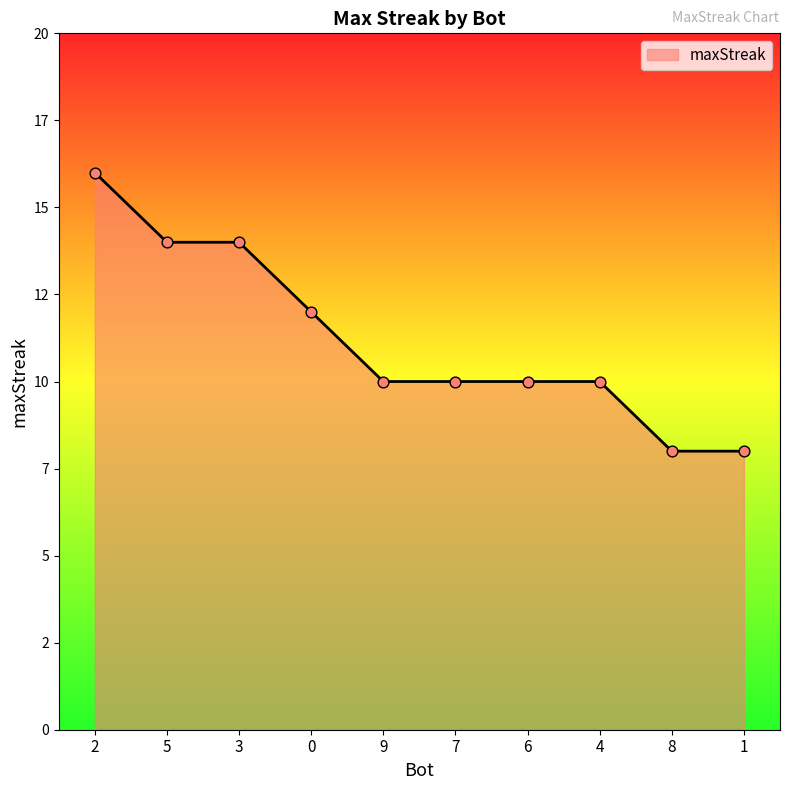

Is this an area chart (filled region under the line)?

Yes